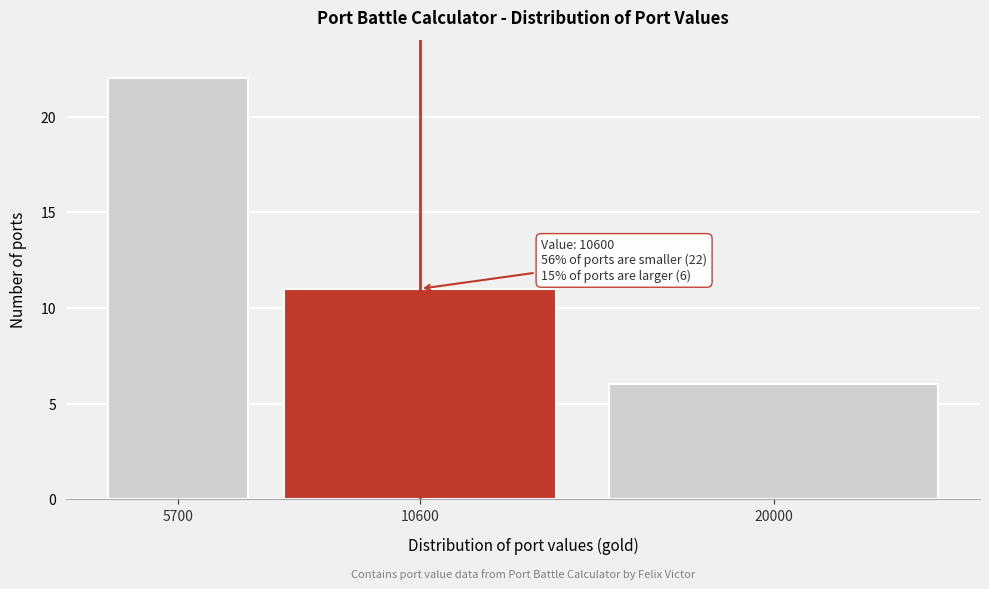

Reading left to right, what are all the values shown in this chart?

22	11	6